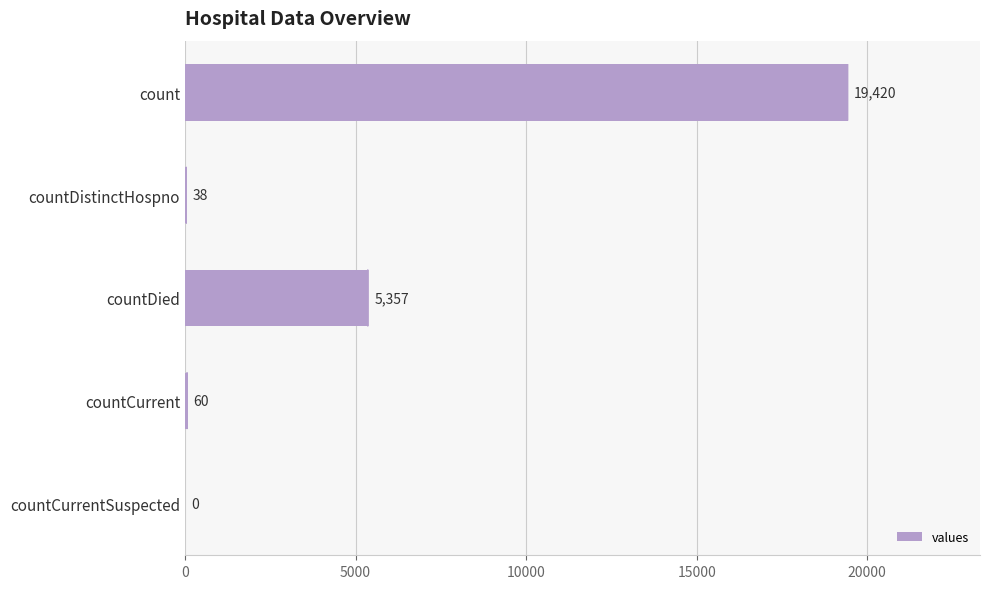

The value at countDied is 5357. True or false?

True